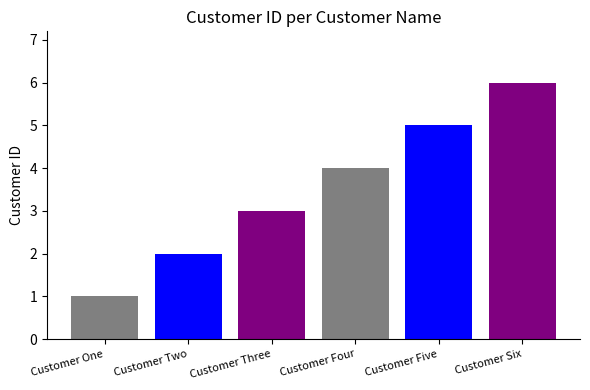

True or false: the data shows 5 at Customer Three.

False